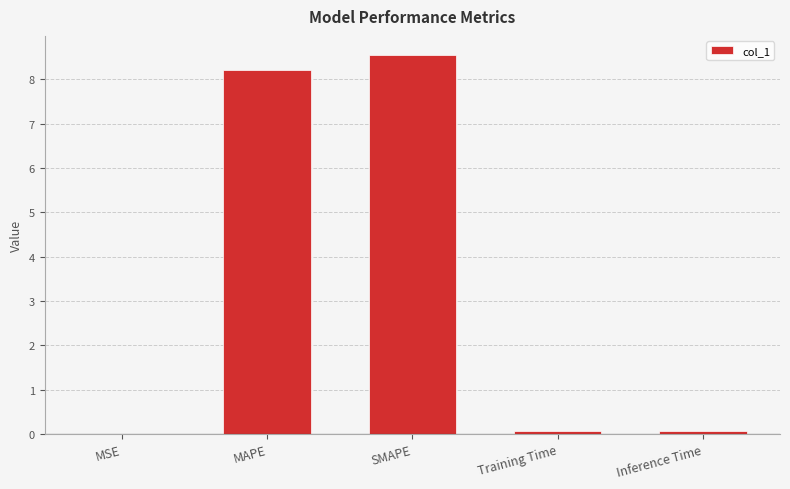

What is the average value?

3.4